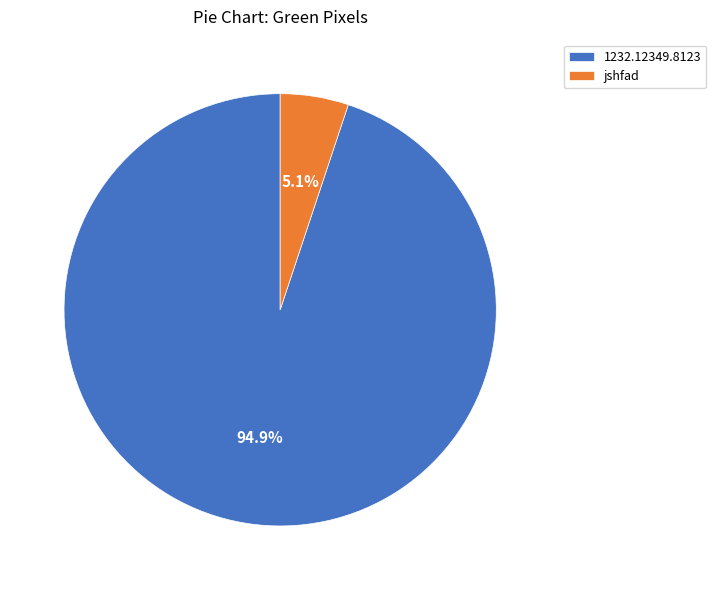

To the nearest percent, what portion does 1232.12349.8123 represent?

95%